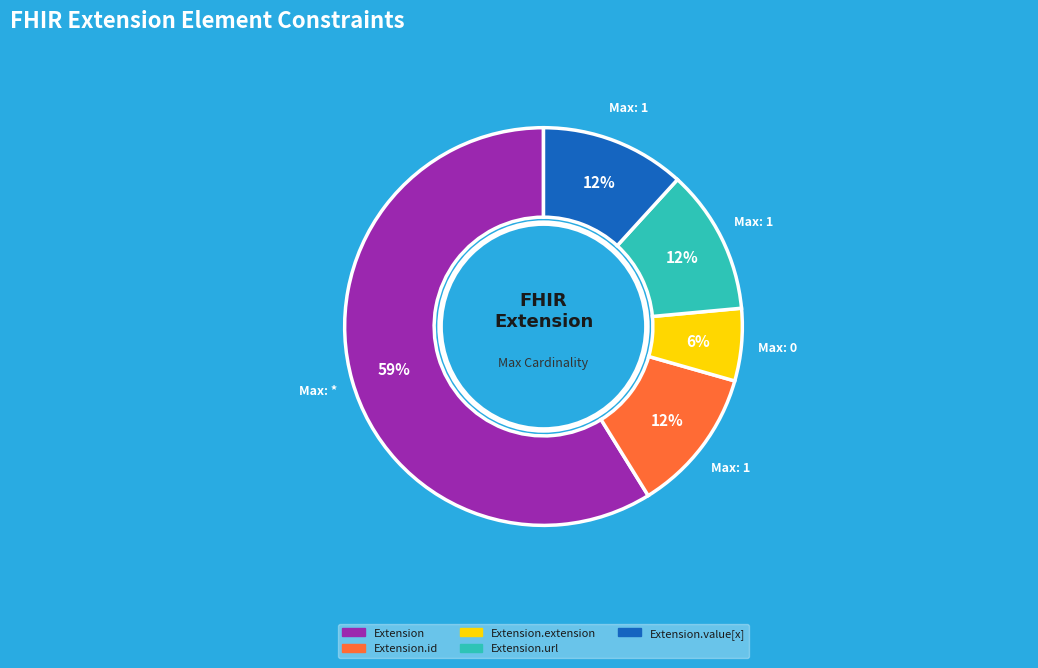

Which category has the smallest portion of the pie?

Extension.extension